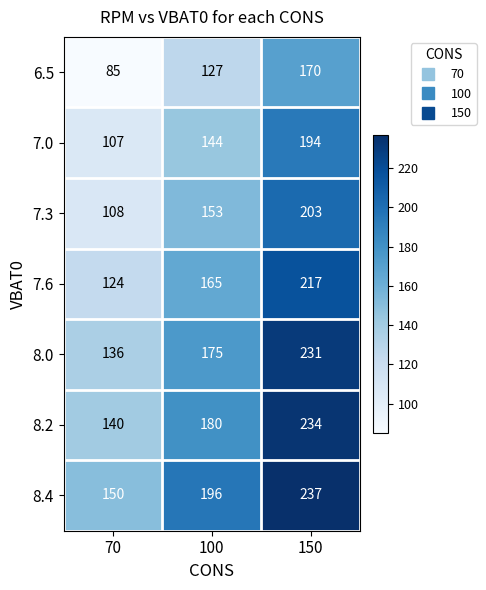

Between 100 and 150, which series saw the biggest shift?

8.0